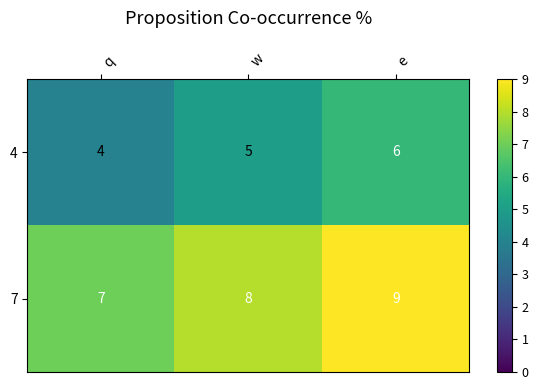

What is the sum of all 7 values?

24